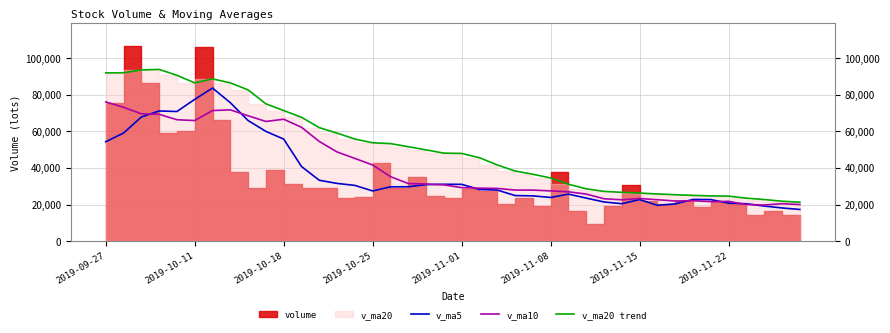

Which category has the highest value in the v_ma10 series?

2019-09-27